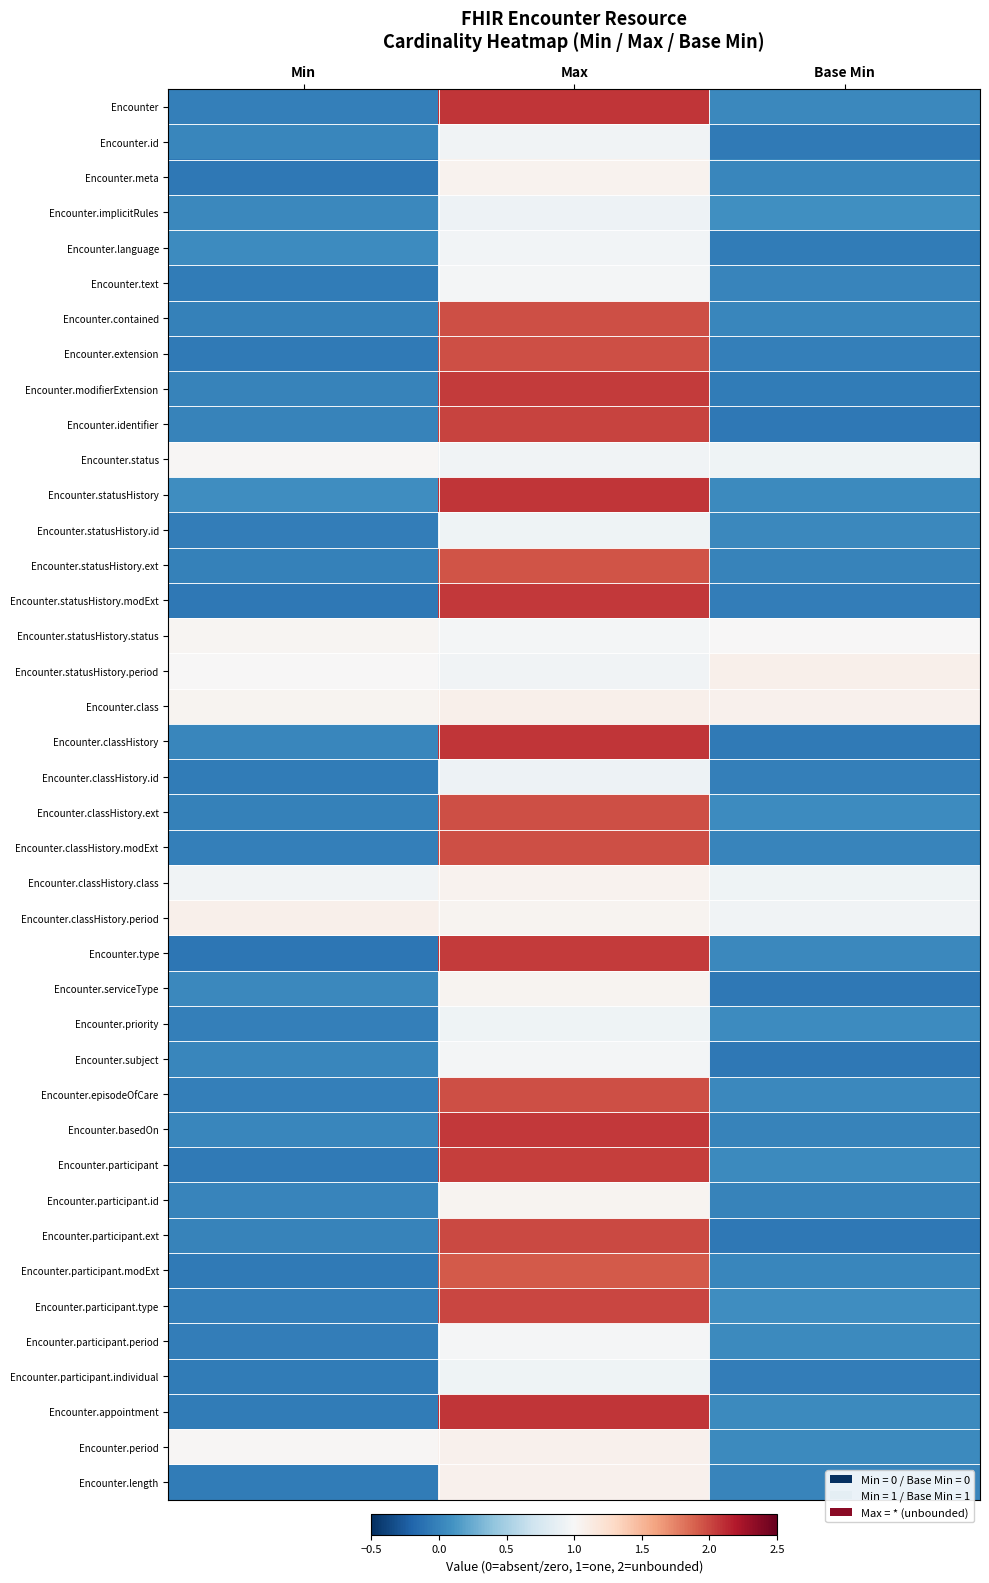

What is the total value across all series at Max?

59.0